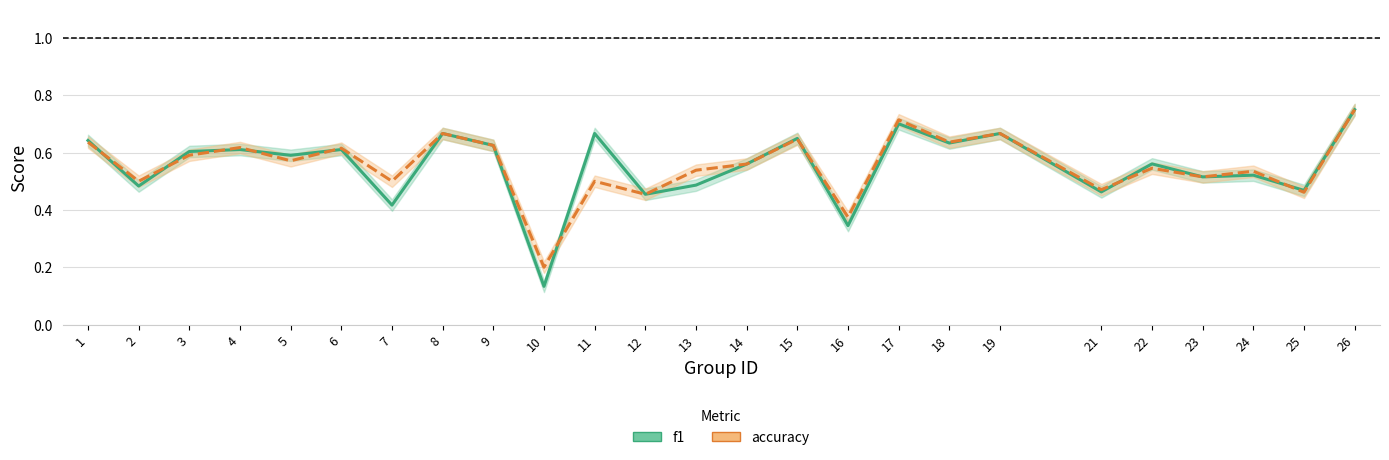

Where is the first local maximum for f1?

4